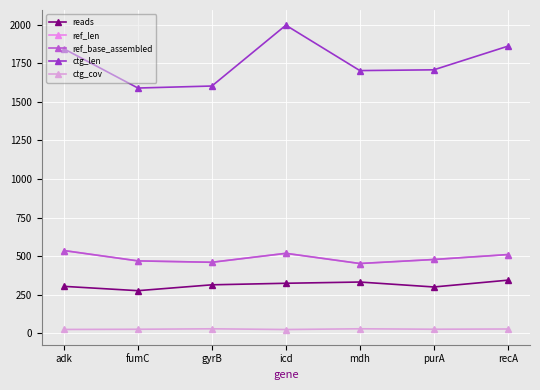

True or false: ref_len and ref_base_assembled cross at least once.

False